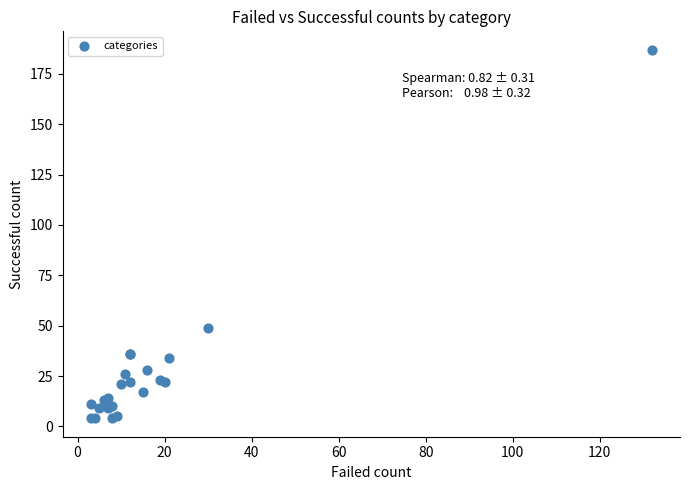

What Y value in the scatter plot is closest to 95?

49